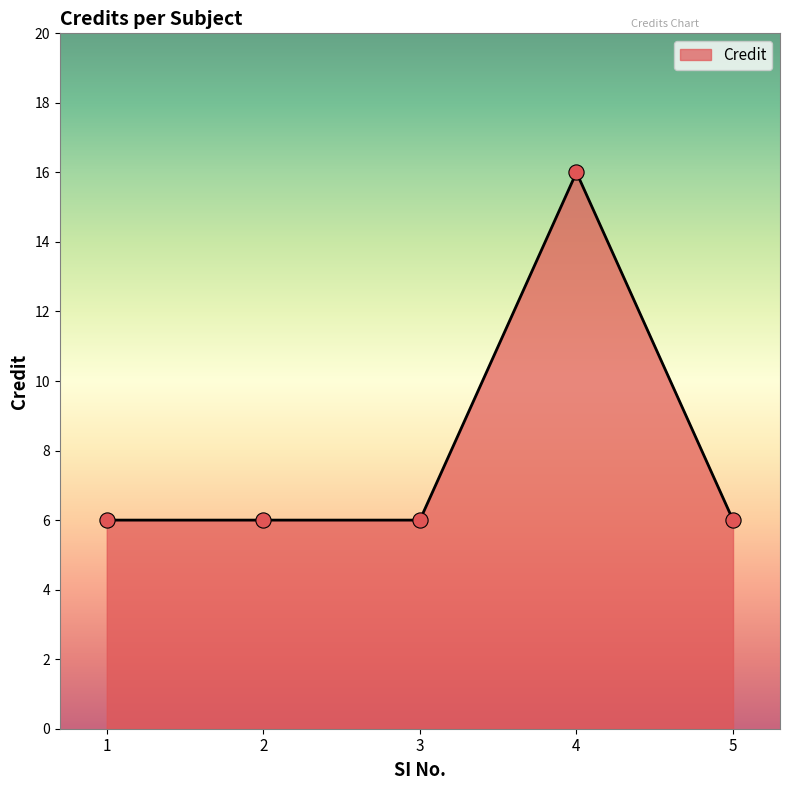

What is the ratio of the value at 5 to the value at 1?

1.0